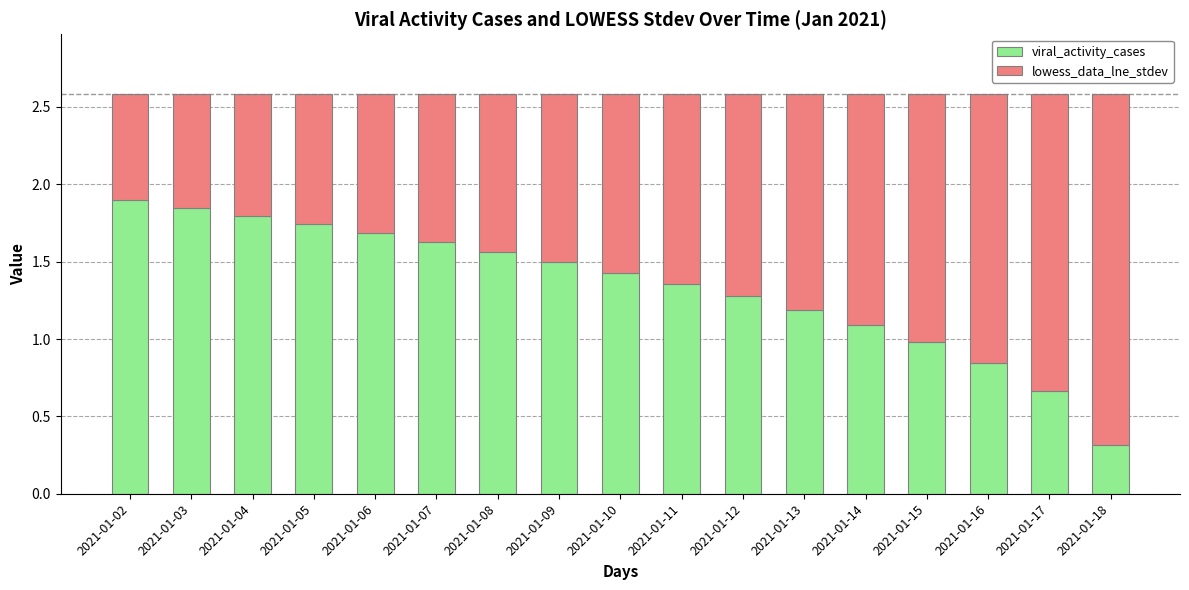

What is the difference between the viral_activity_cases values at 2021-01-13 and 2021-01-06?

0.5